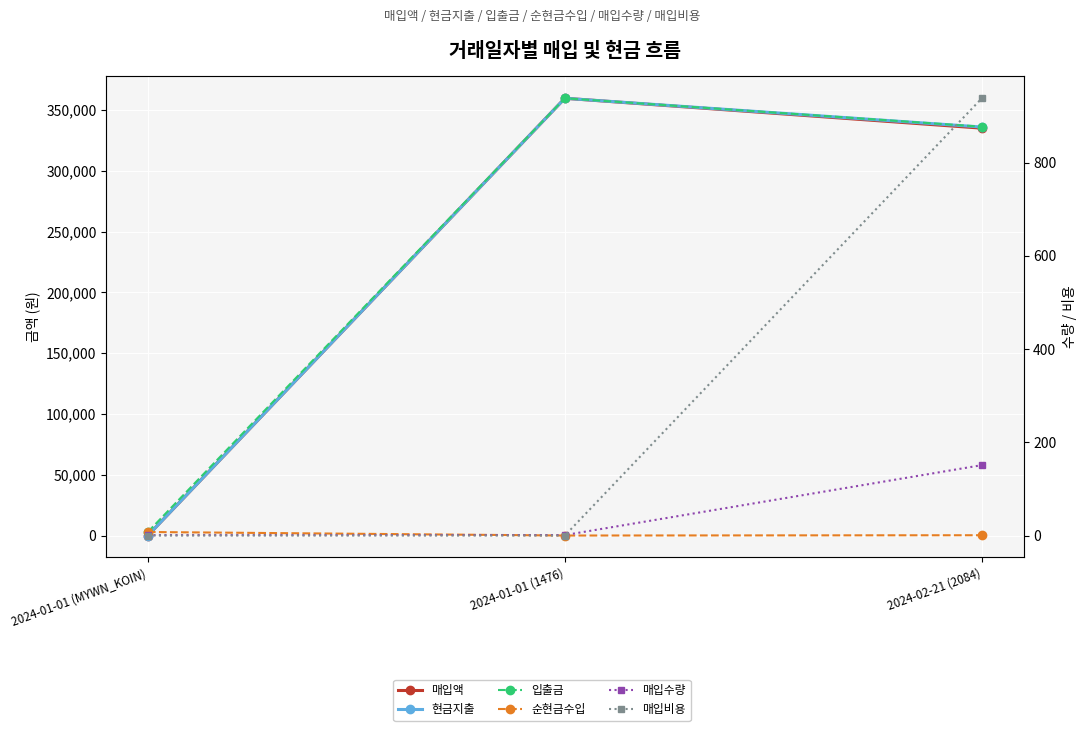

Rank the categories by 입출금 value from highest to lowest.

2024-01-01 (1476), 2024-02-21 (2084), 2024-01-01 (MYWN_KOIN)